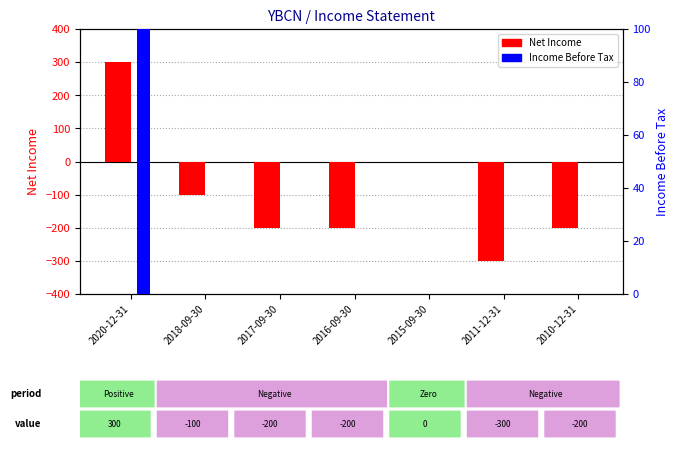

What position from the right is 2015-09-30?

3